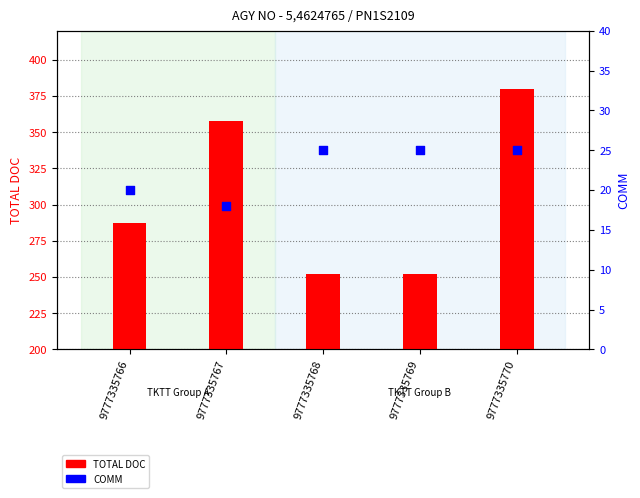

Which series contains the highest Y value?

TOTAL DOC